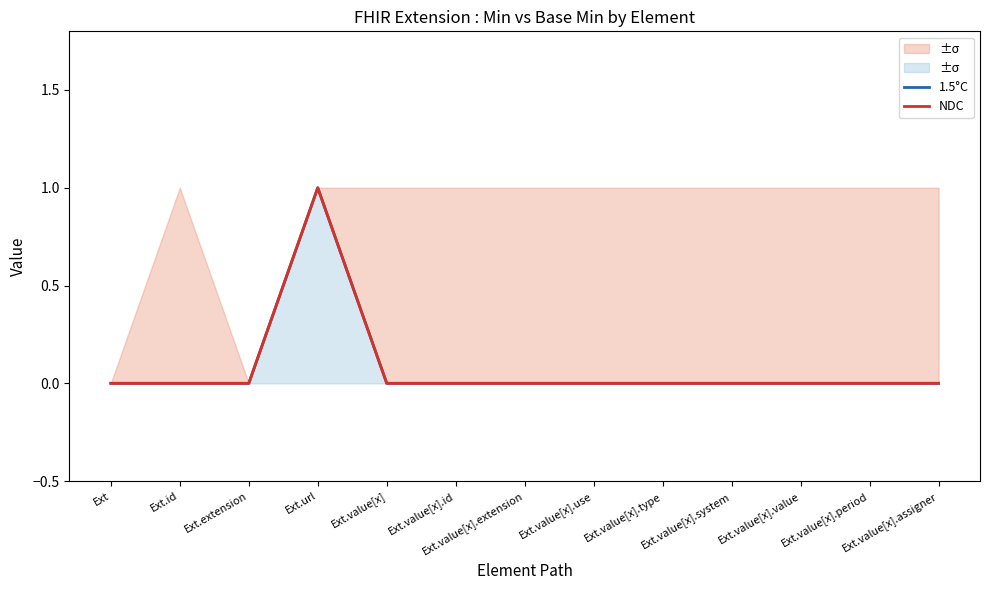

Rank the categories by 1.5°C value from lowest to highest.

Ext, Ext.id, Ext.extension, Ext.value[x], Ext.value[x].id, Ext.value[x].extension, Ext.value[x].use, Ext.value[x].type, Ext.value[x].system, Ext.value[x].value, Ext.value[x].period, Ext.value[x].assigner, Ext.url